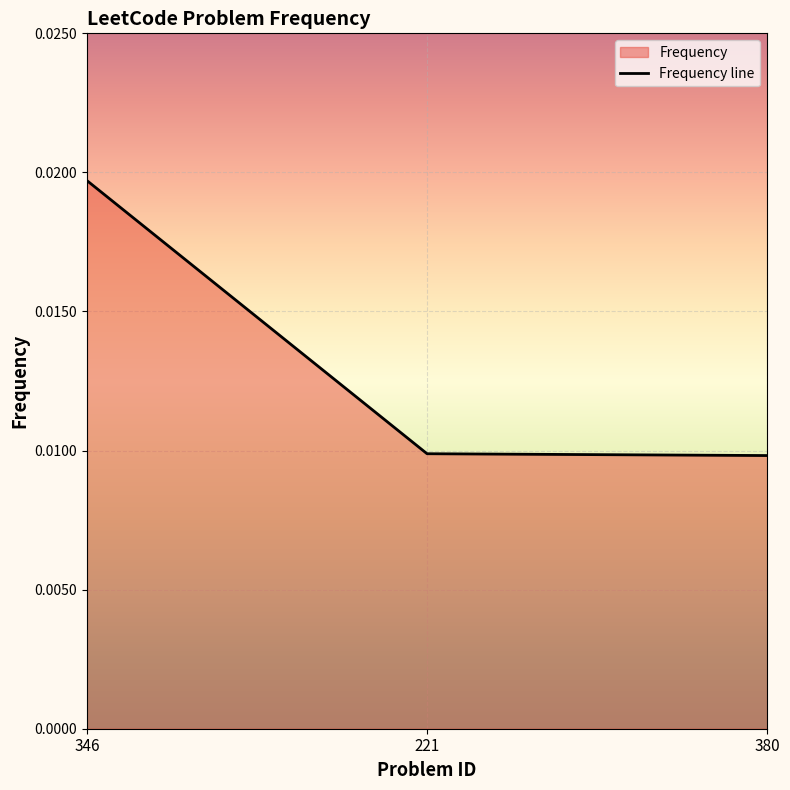

How many distinct data groups are displayed?

1